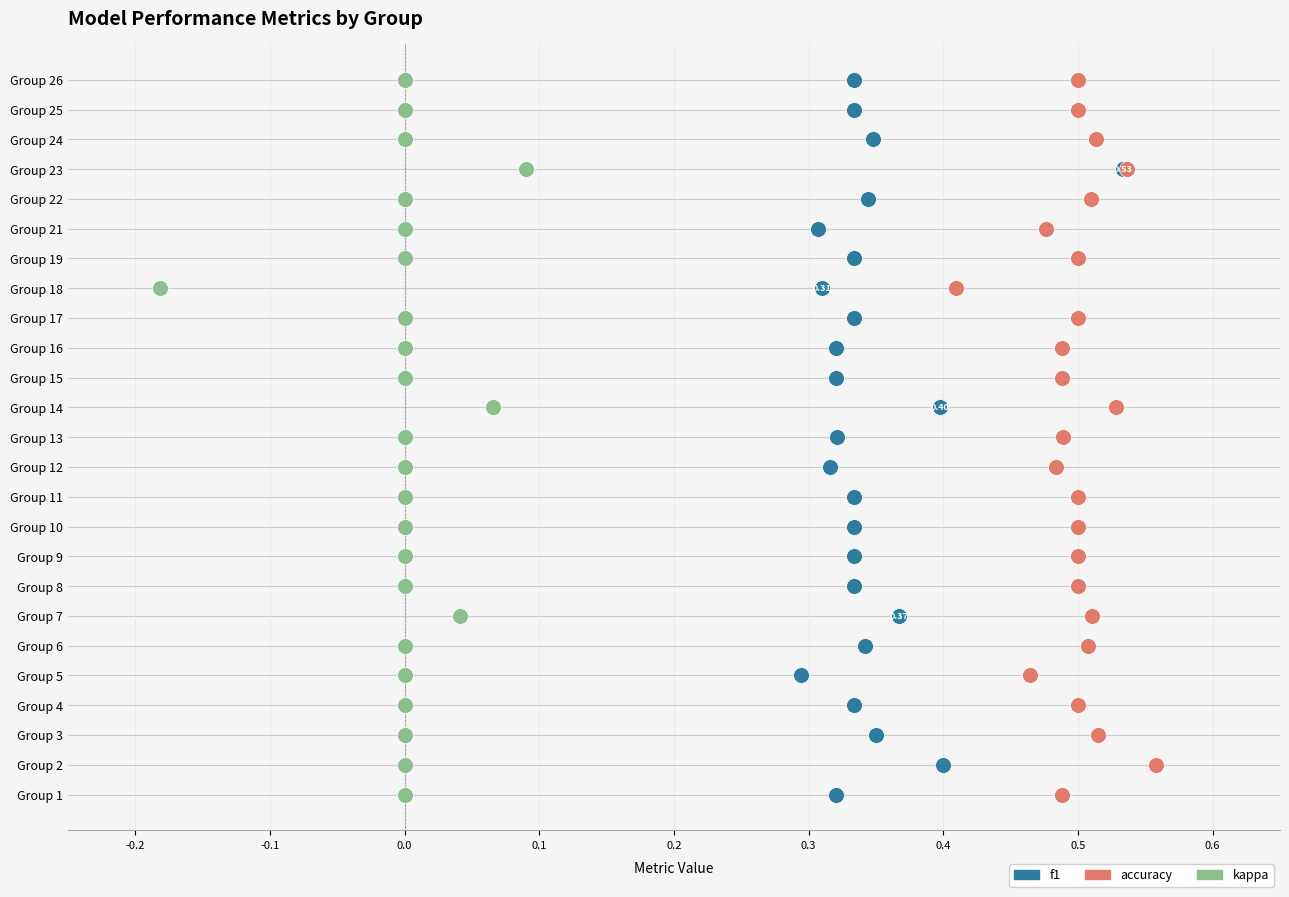

Which series has the widest spread of Y values?

f1